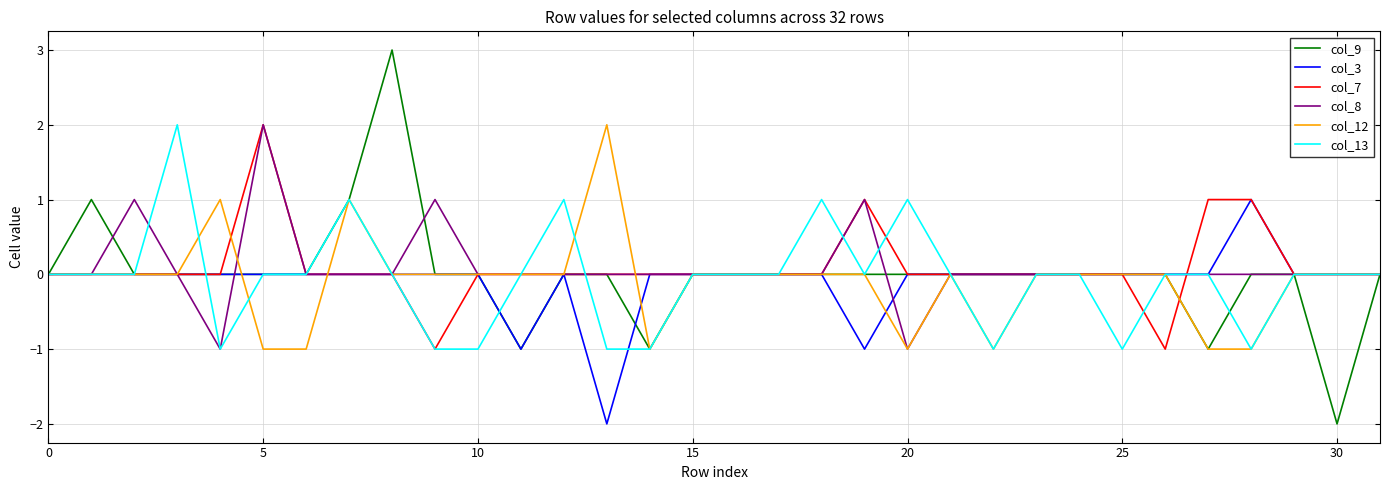

Which series has the widest spread of values?

col_9